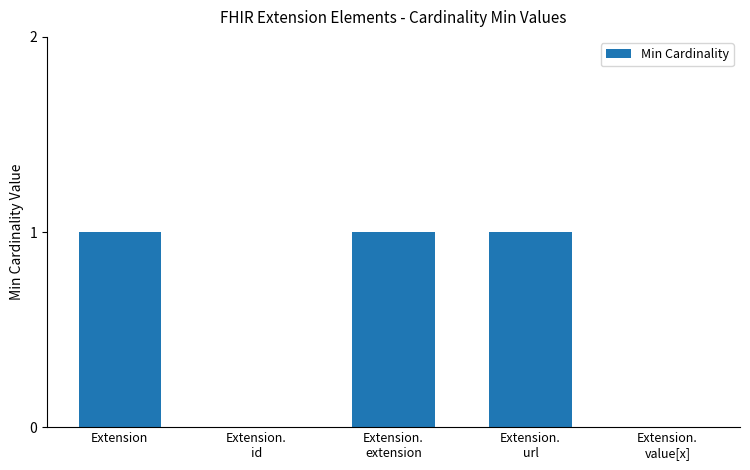

Is it true that the value at Extension.
url is 1?

True